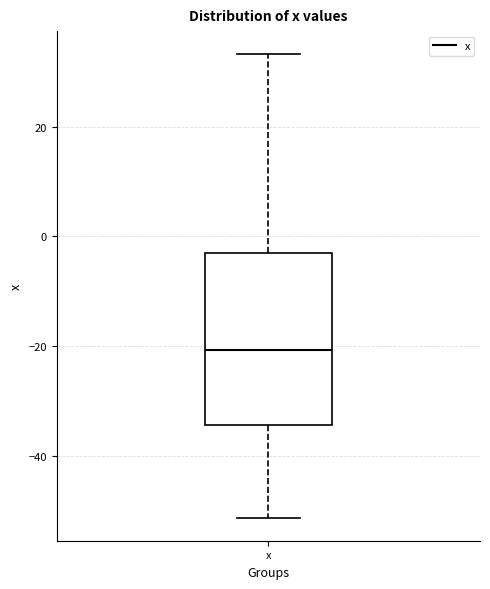

Read this box plot against the y-axis: the position of the median line, the range covered by the box, and the ends of both whiskers. The values are not printed on the chart, so give them approximately, as read against the axis.

median -20, box -34 to -2, whiskers -52 to 34